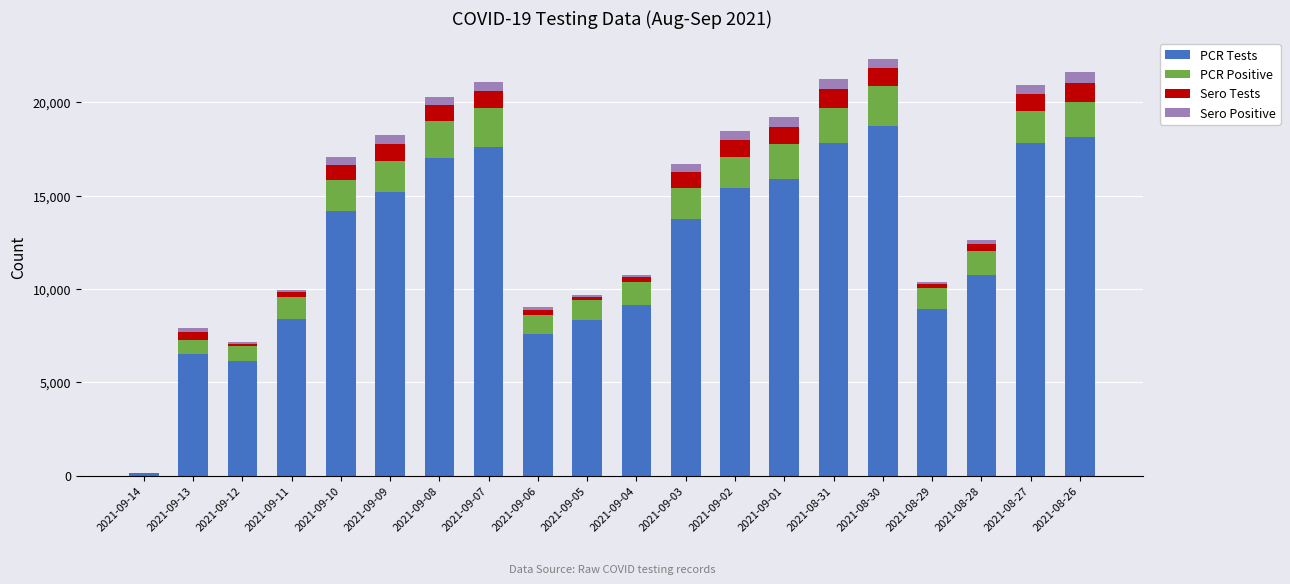

Does the chart contain stacked bars?

Yes